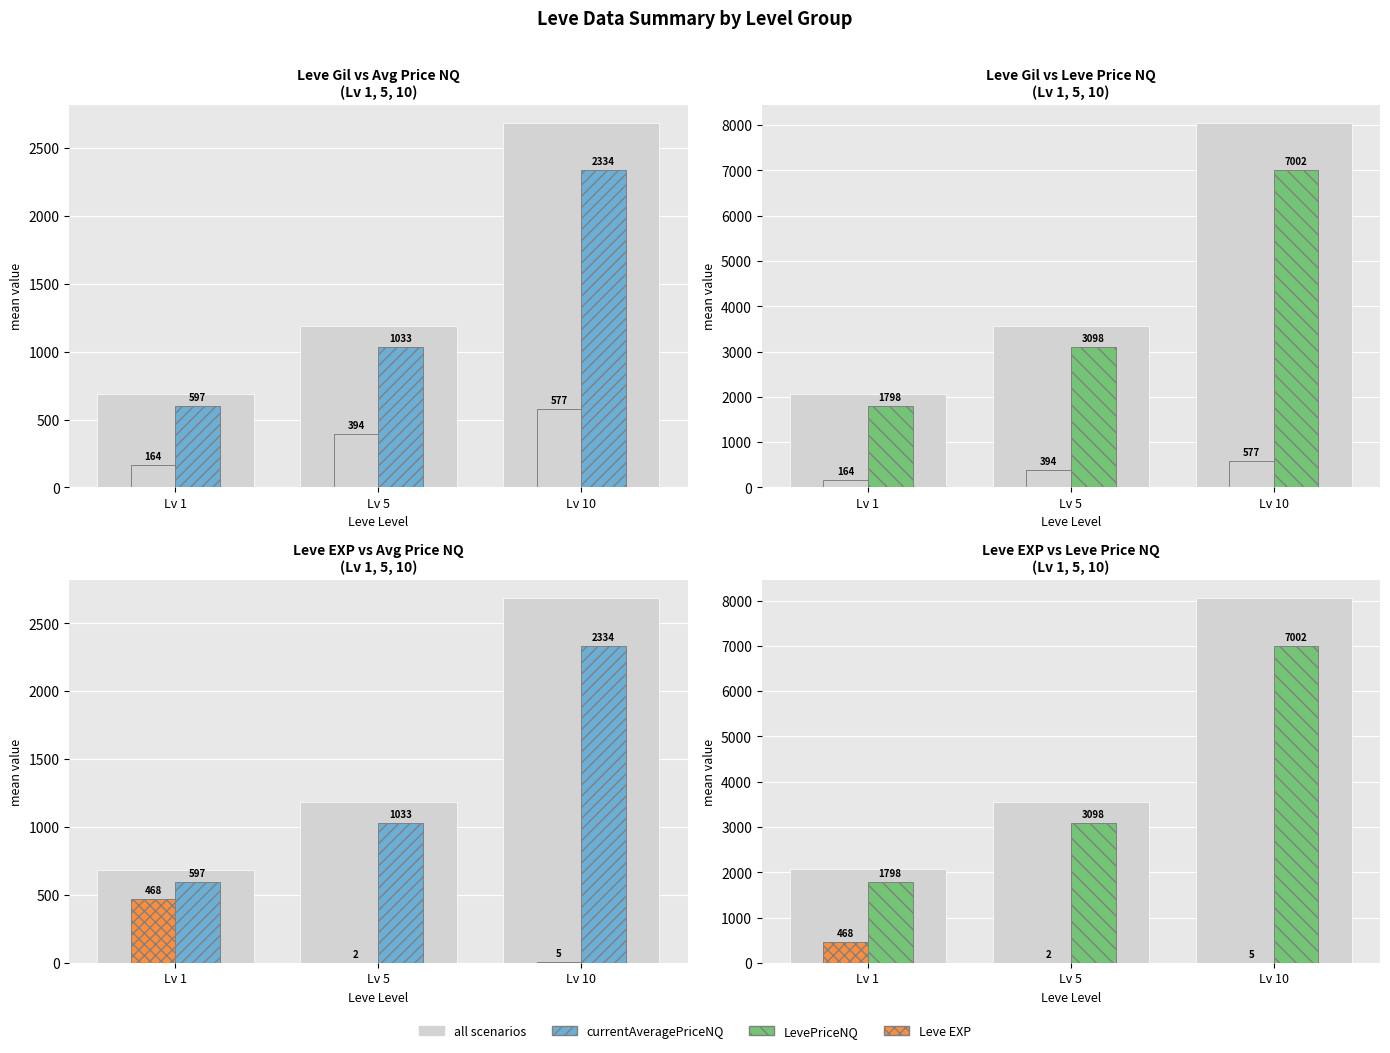

Reading left to right, list all the values displayed in this chart.

all scenarios: Lv 1=2067.5	Lv 5=3562.7	Lv 10=8052.1
Leve Gil (all): Lv 1=163.5	Lv 5=393.8	Lv 10=576.7
currentAveragePriceNQ: Lv 1=597.1	Lv 5=1032.7	Lv 10=2333.9
LevePriceNQ: Lv 1=1797.8	Lv 5=3098.0	Lv 10=7001.8
Leve EXP: Lv 1=468.5	Lv 5=2.3	Lv 10=5.3